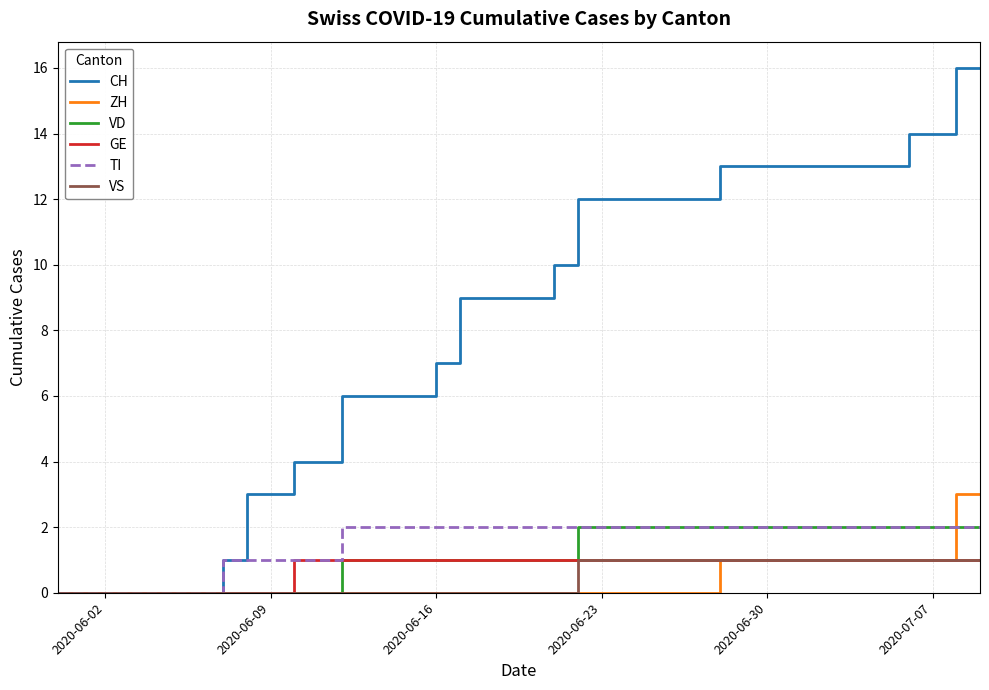

What is the greatest value displayed?

16